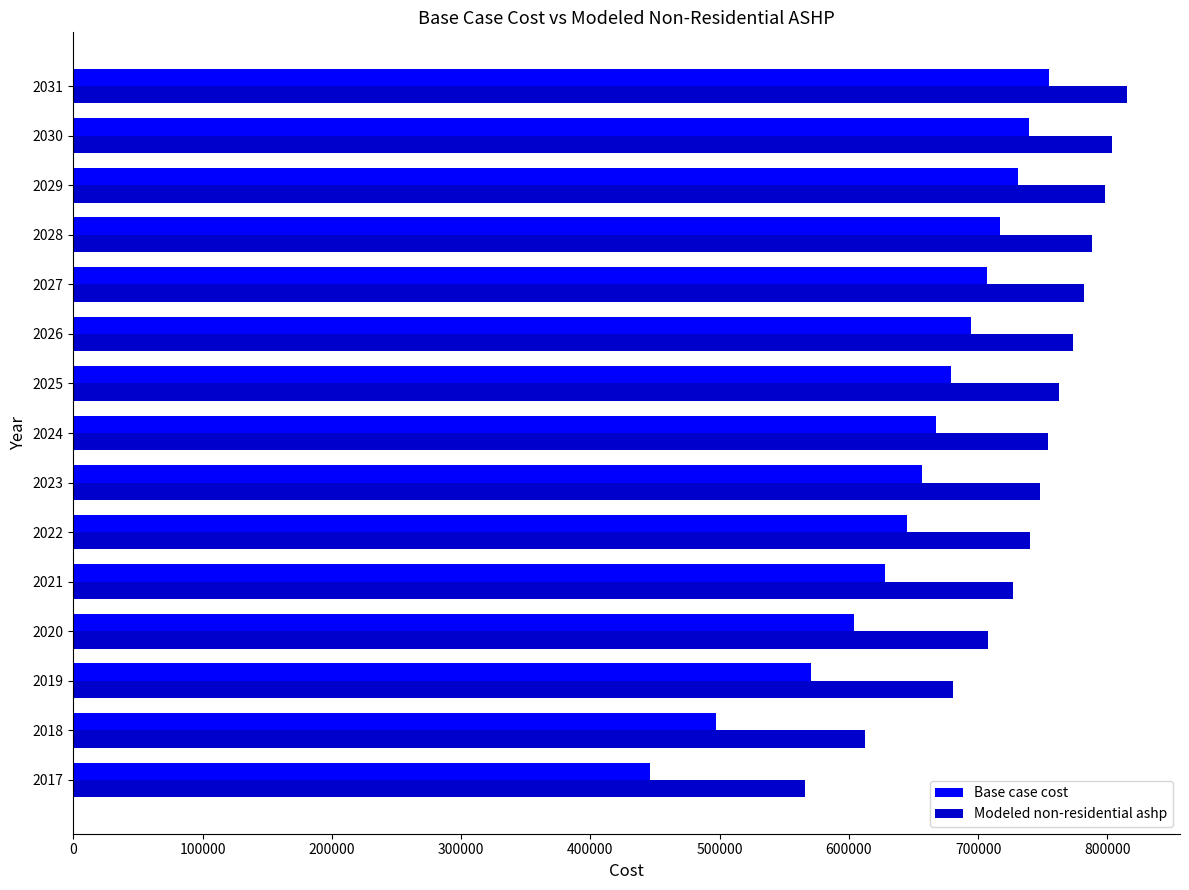

How many values in the Base case cost series exceed 667096?

8